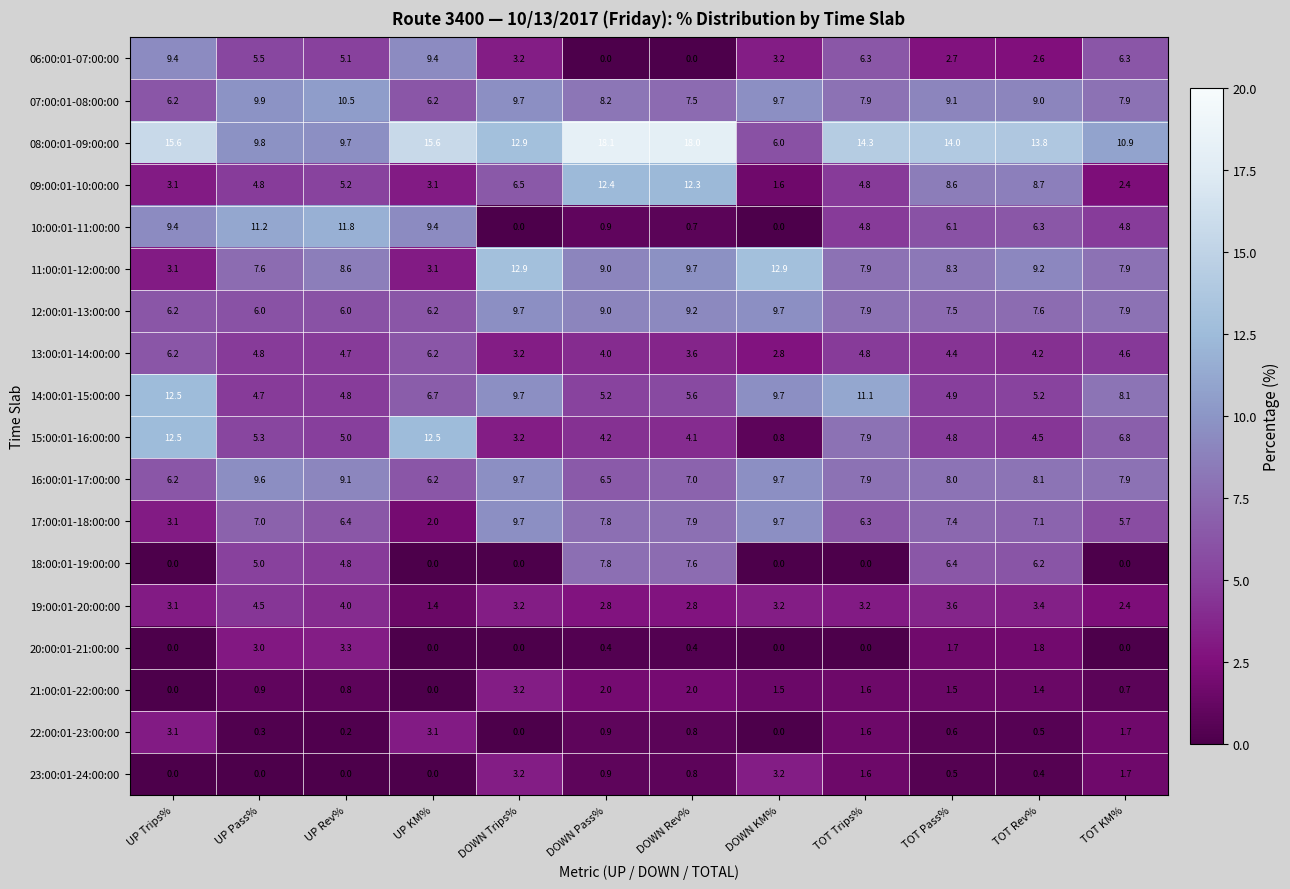

What is the sum of all 13:00:01-14:00:00 values?

53.5